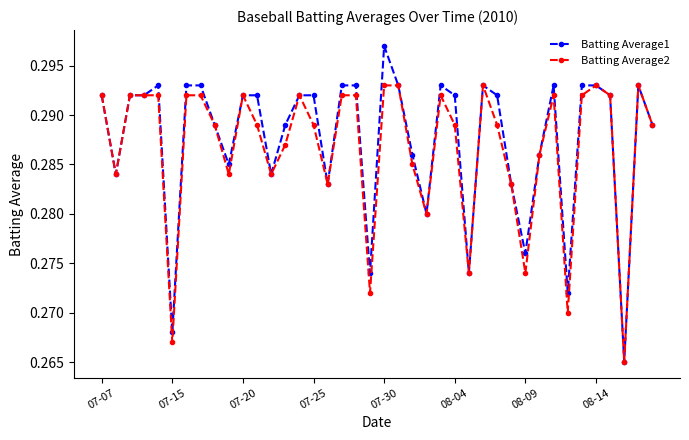

List the series in order of their peak value, highest first.

Batting Average1, Batting Average2